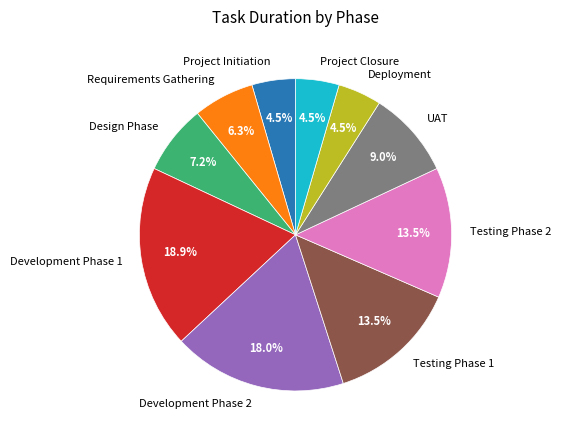

Does any single category account for the majority?

No